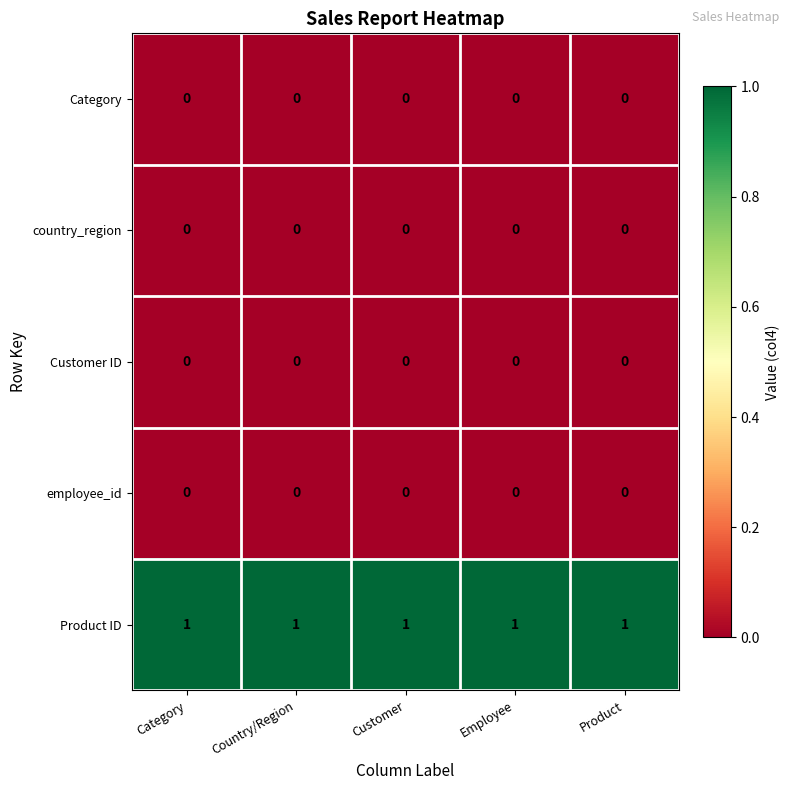

Which series has the largest total across all categories?

Product ID